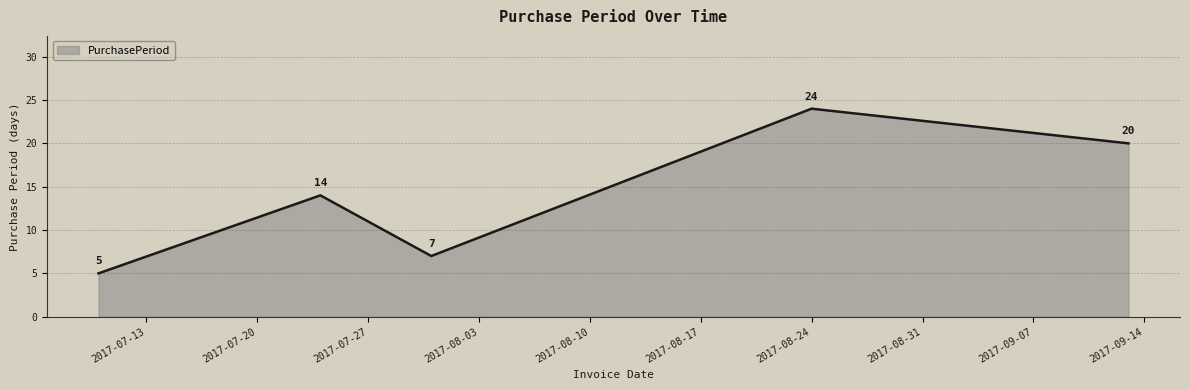

Count the values in the range 7 to 20.

3